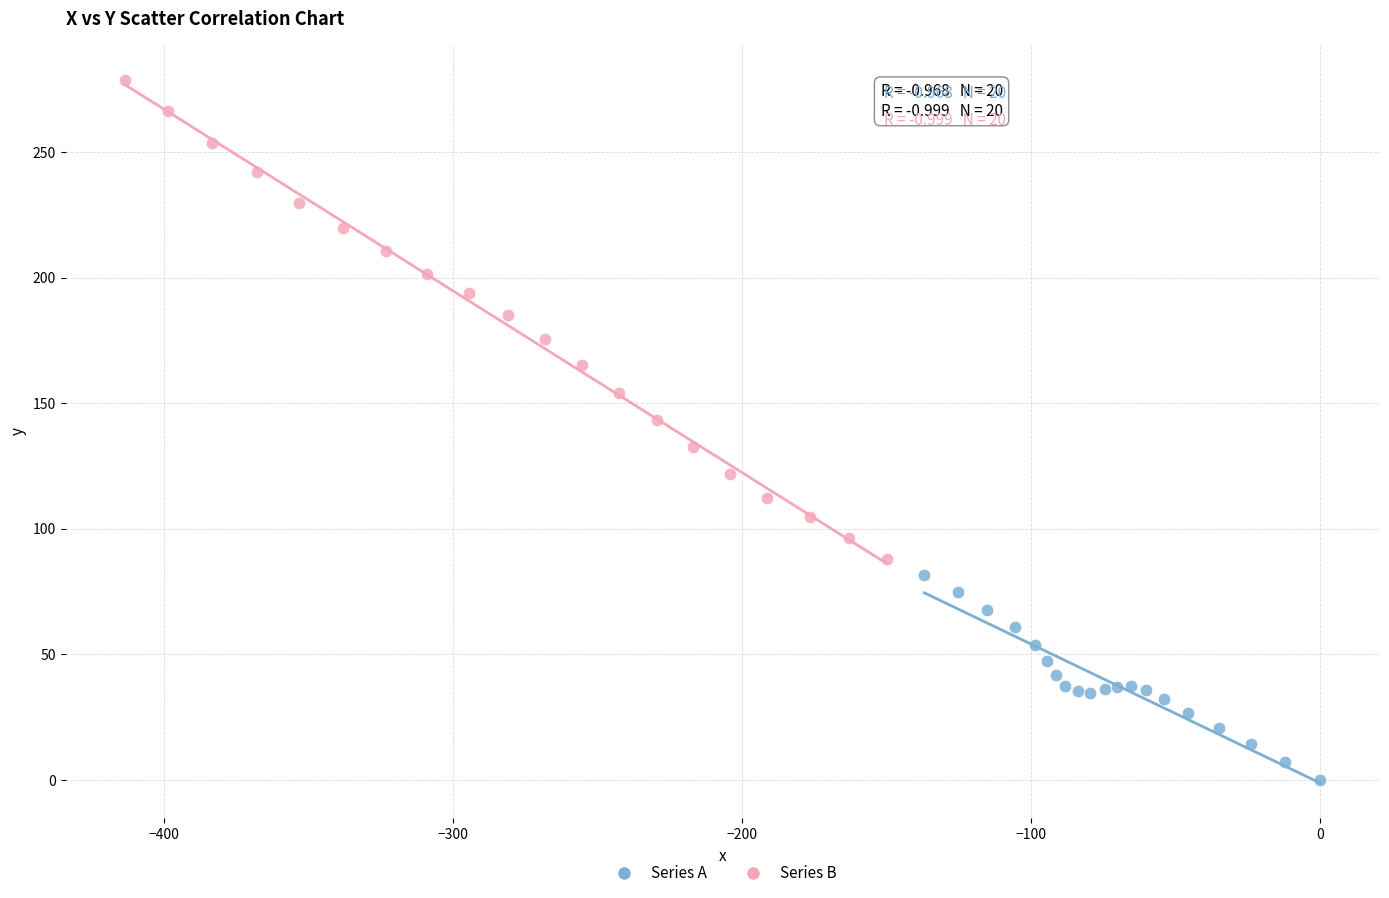

Which series reaches the maximum Y coordinate?

Series B